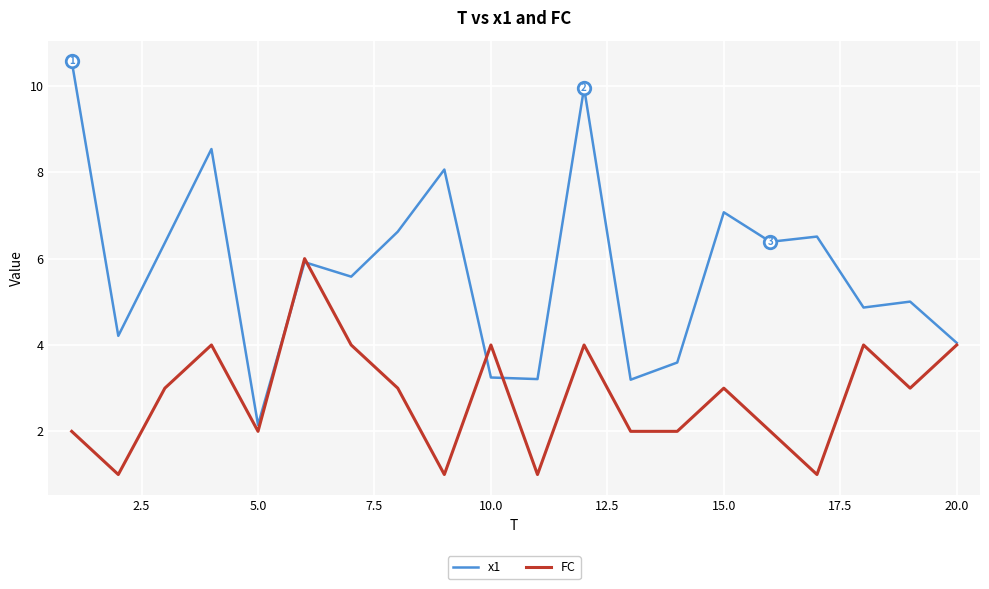

Which series has the largest total across all categories?

x1